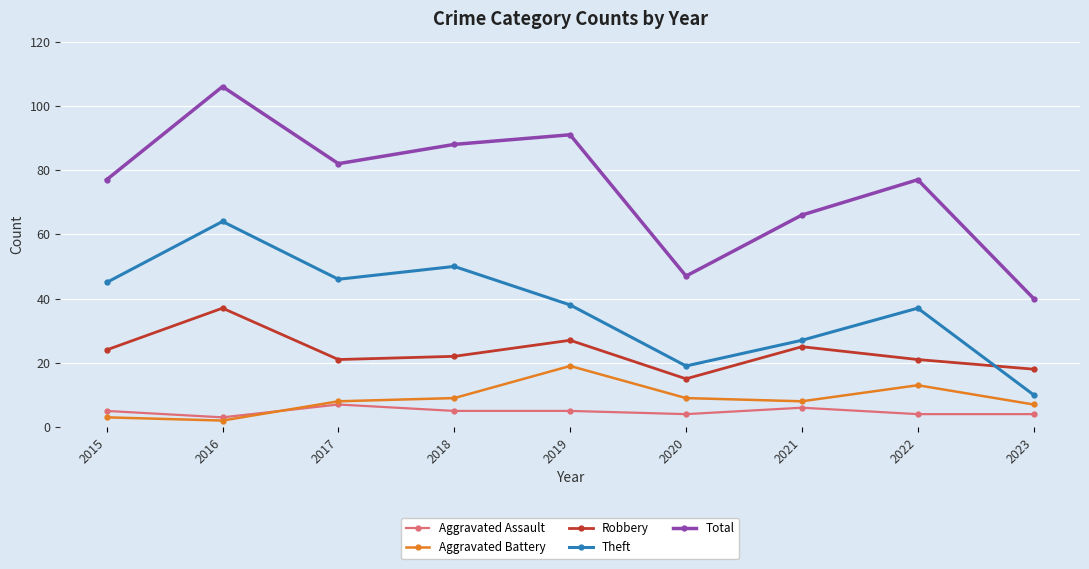

Is this an area chart (filled region under the line)?

No